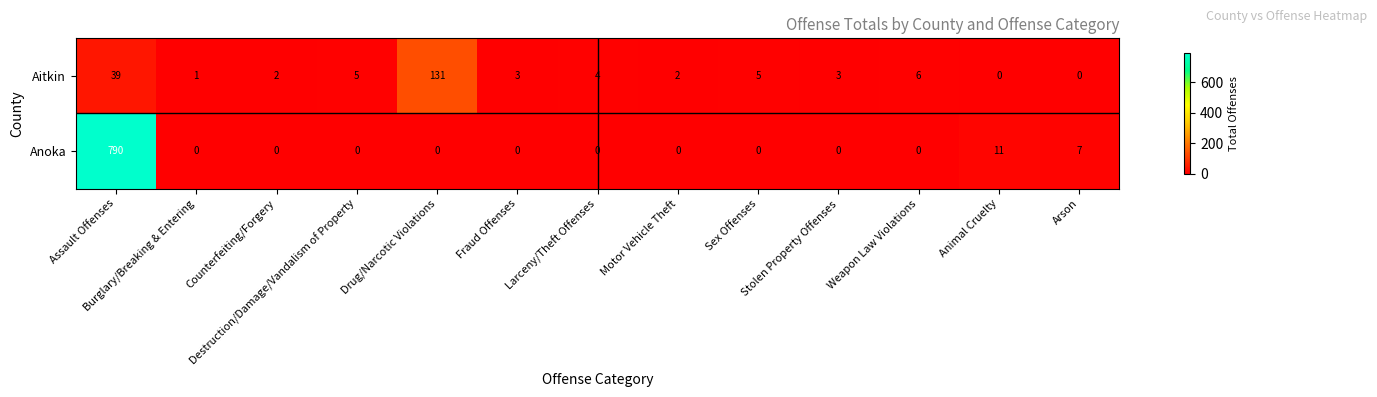

What is the sum of all Aitkin values?

201